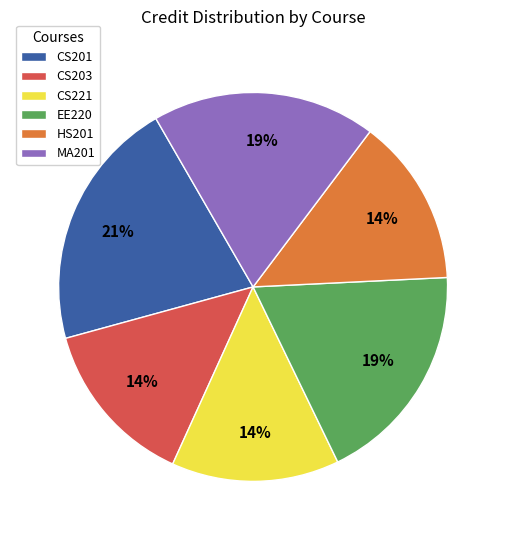

Approximately how many times larger is the value at CS203 compared to HS201?

1.0